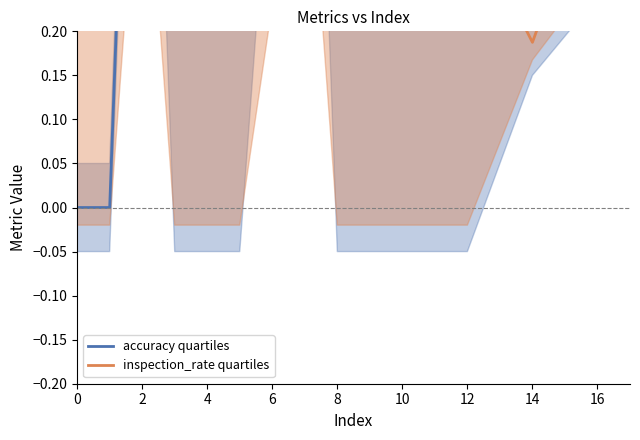

How many inspection_rate quartiles values are between 0 and 1?

13